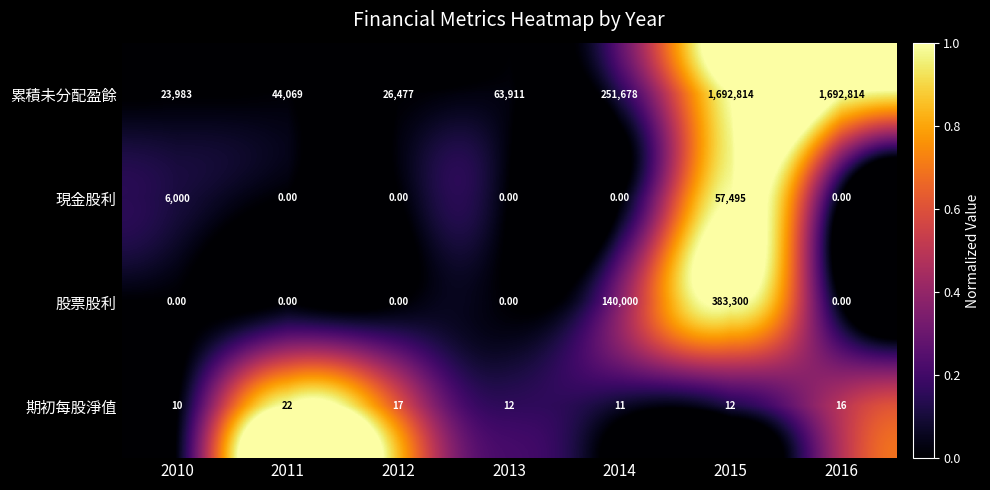

At which category is the sum across all series the highest?

2015